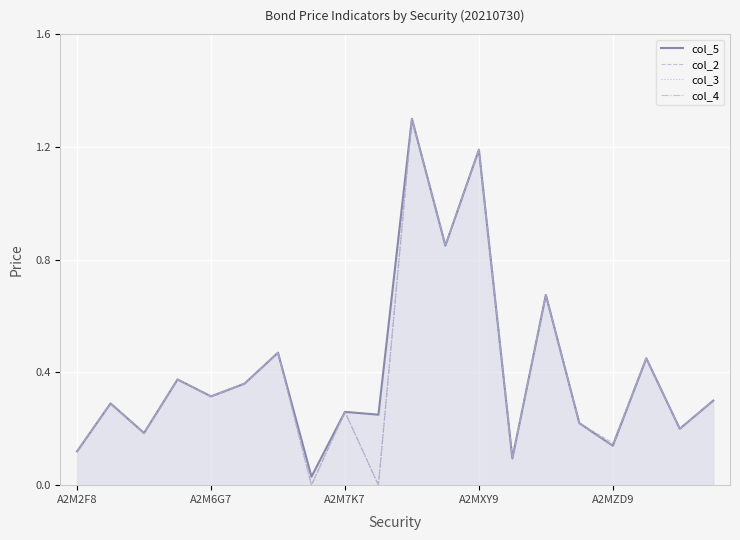

What is the difference between the col_2 values at 10 and A2M7K7?

1.1